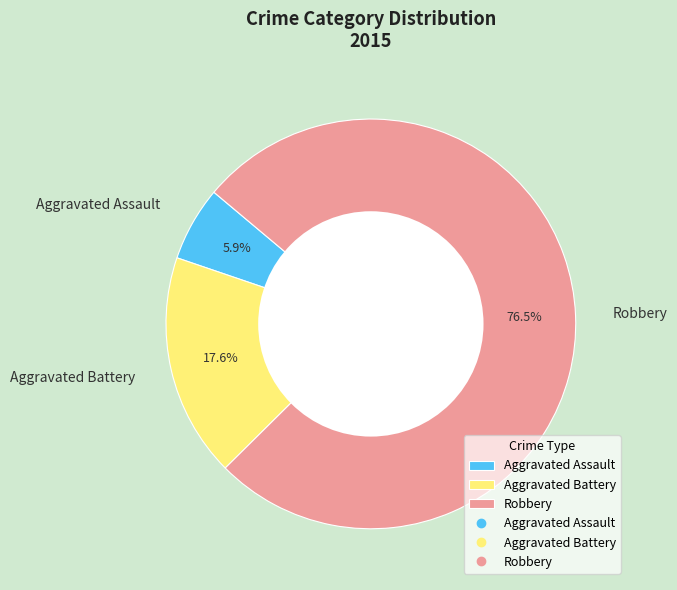

Rank the categories by value from highest to lowest.

Robbery, Aggravated Battery, Aggravated Assault